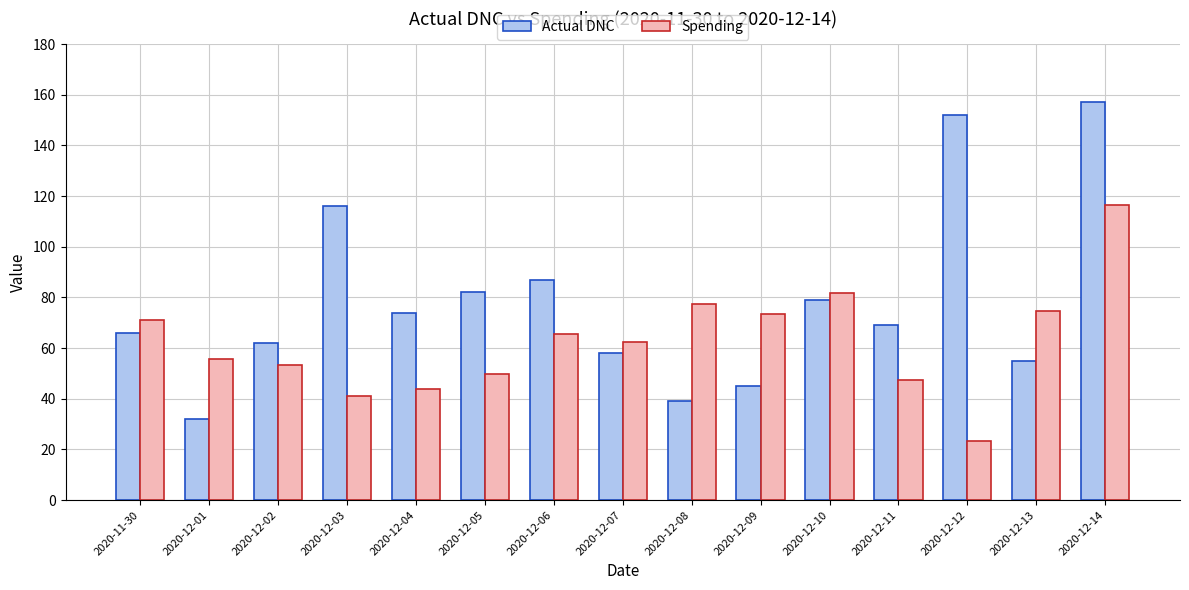

What is the difference between the maximum and minimum values in the Actual DNC series?

125.0